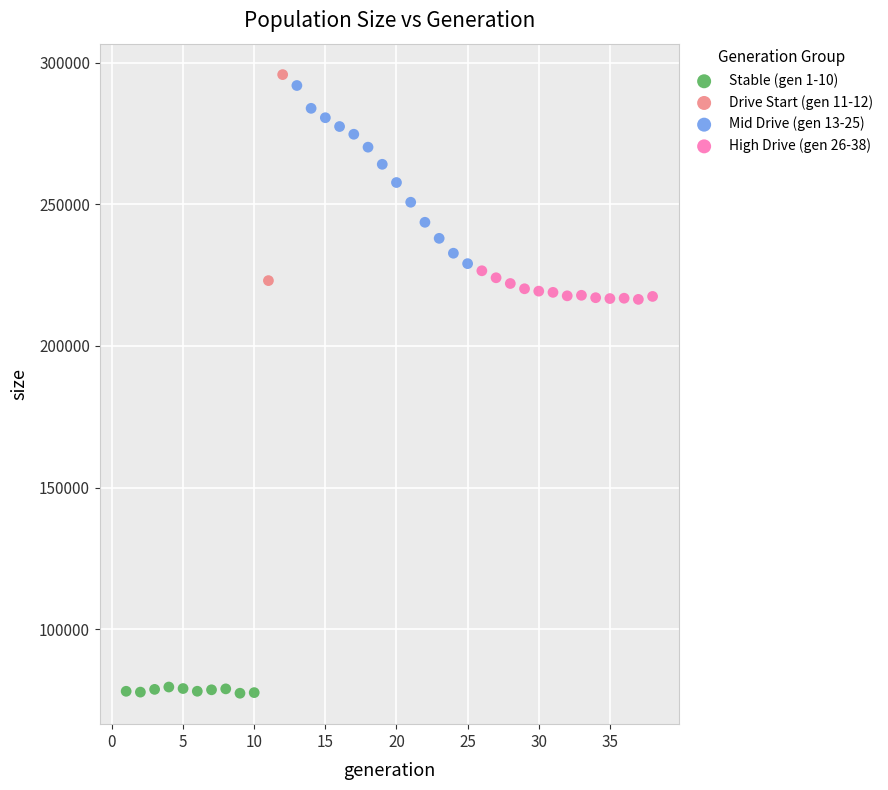

What are all the series names shown in the legend?

Stable (gen 1-10), Drive Start (gen 11-12), Mid Drive (gen 13-25), High Drive (gen 26-38)